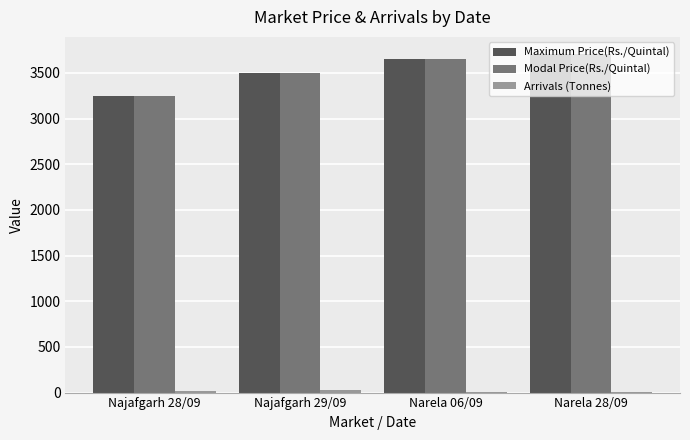

Is the value of Maximum Price(Rs./Quintal) at Narela 06/09 greater than the value of Modal Price(Rs./Quintal) at Najafgarh 29/09?

Yes